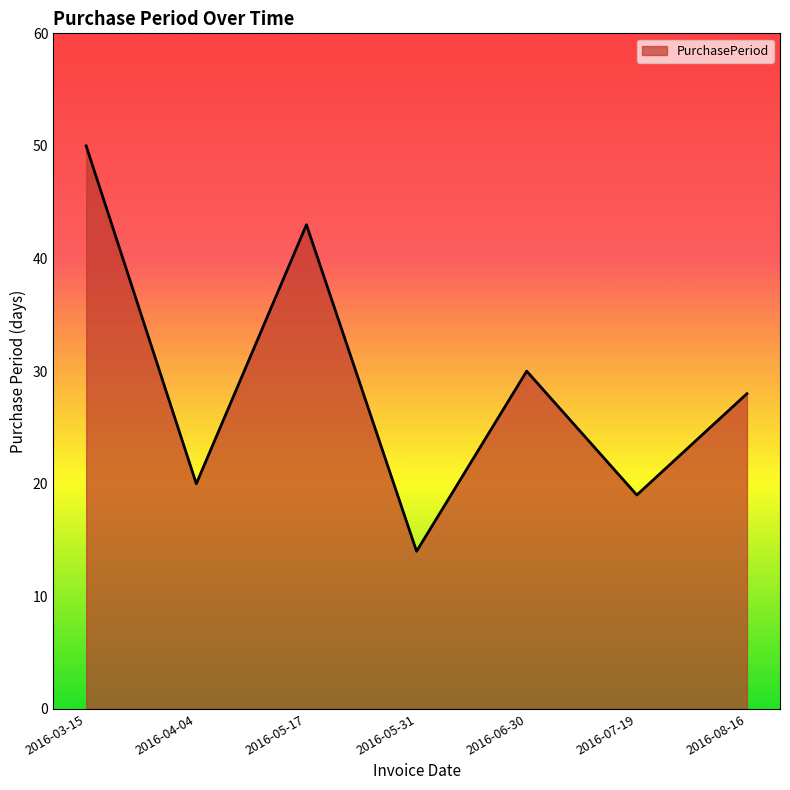

What is the maximum value shown in the chart?

50